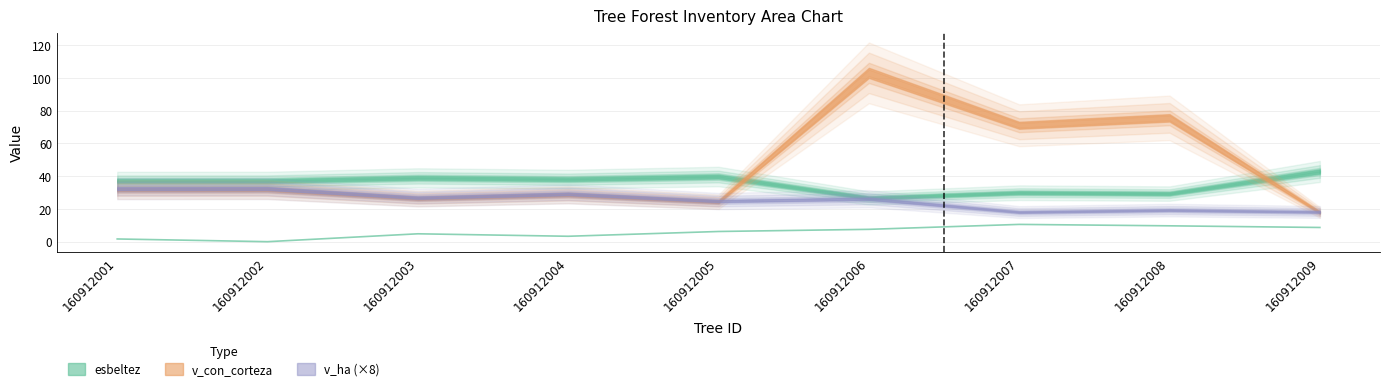

What is the sum of all values?

52.4